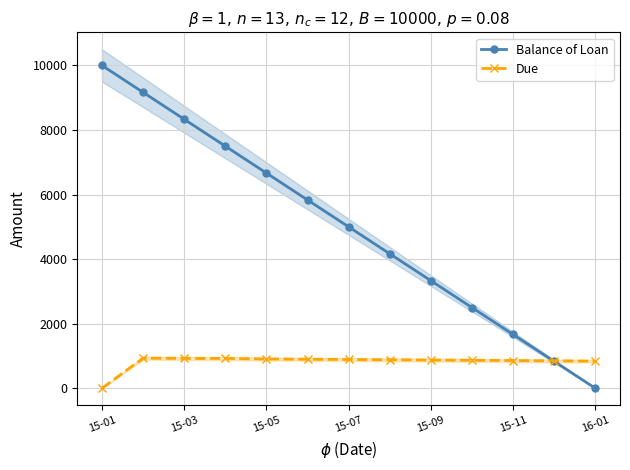

Is the value of Due at 15-05 greater than the value of Balance of Loan at 15-07?

No